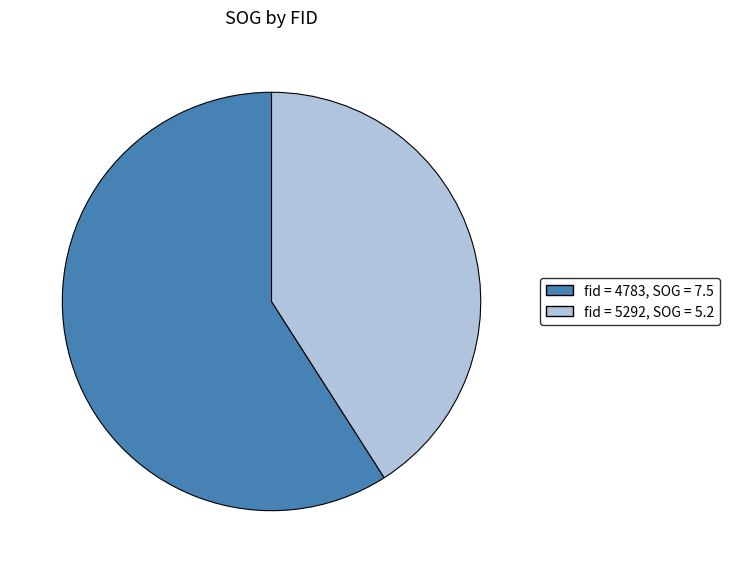

Is there any slice that represents more than half of the pie?

Yes